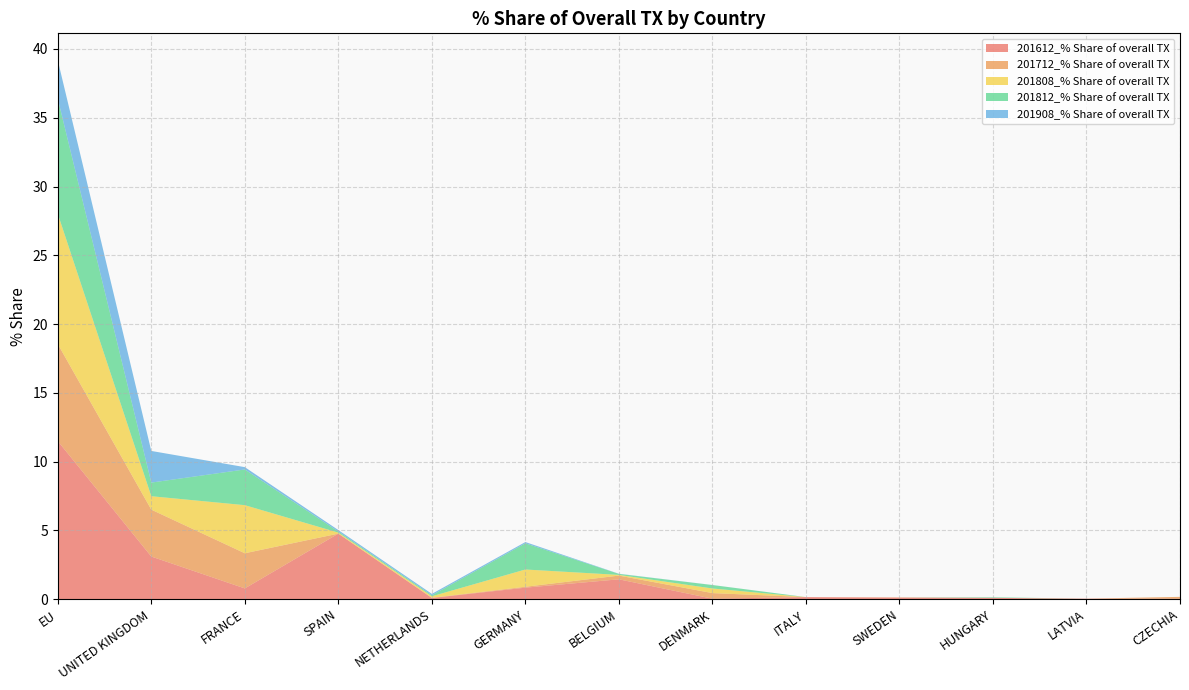

Reading left to right, what are all the values shown in this chart?

201612_% Share of overall TX: EU=11.5	UNITED KINGDOM=3.1	FRANCE=0.8	SPAIN=4.8	NETHERLANDS=0.1	GERMANY=0.8	BELGIUM=1.4	DENMARK=0.0	ITALY=0.2	SWEDEN=0.1	HUNGARY=0.1	LATVIA=0.0	CZECHIA=0.0
201712_% Share of overall TX: EU=7.1	UNITED KINGDOM=3.4	FRANCE=2.6	SPAIN=0.0	NETHERLANDS=0.0	GERMANY=0.1	BELGIUM=0.3	DENMARK=0.4	ITALY=0.0	SWEDEN=0.0	HUNGARY=0.0	LATVIA=0.0	CZECHIA=0.1
201808_% Share of overall TX: EU=9.5	UNITED KINGDOM=1.0	FRANCE=3.5	SPAIN=0.1	NETHERLANDS=0.1	GERMANY=1.3	BELGIUM=0.1	DENMARK=0.3	ITALY=0.0	SWEDEN=0.0	HUNGARY=0.0	LATVIA=0.0	CZECHIA=0.0
201812_% Share of overall TX: EU=8.4	UNITED KINGDOM=1.0	FRANCE=2.6	SPAIN=0.1	NETHERLANDS=0.1	GERMANY=1.9	BELGIUM=0.1	DENMARK=0.2	ITALY=0.0	SWEDEN=0.0	HUNGARY=0.0	LATVIA=0.0	CZECHIA=0.0
201908_% Share of overall TX: EU=2.8	UNITED KINGDOM=2.3	FRANCE=0.2	SPAIN=0.1	NETHERLANDS=0.1	GERMANY=0.1	BELGIUM=0.0	DENMARK=0.0	ITALY=0.0	SWEDEN=0.0	HUNGARY=0.0	LATVIA=0.0	CZECHIA=0.0